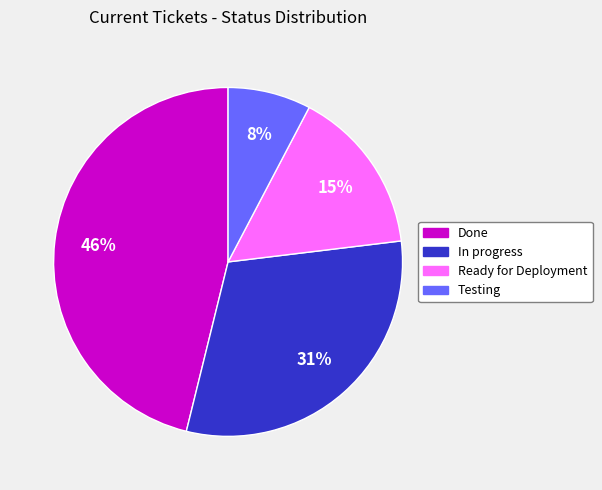

Combined, do Testing and Ready for Deployment account for over 50%?

No